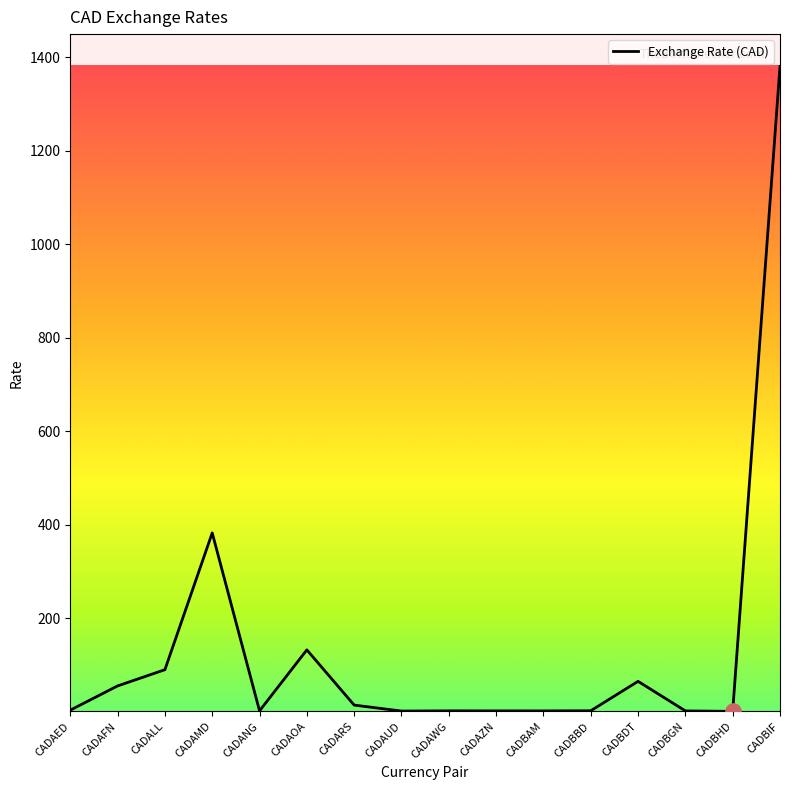

Between CADBIF and CADAUD, which is larger?

CADBIF